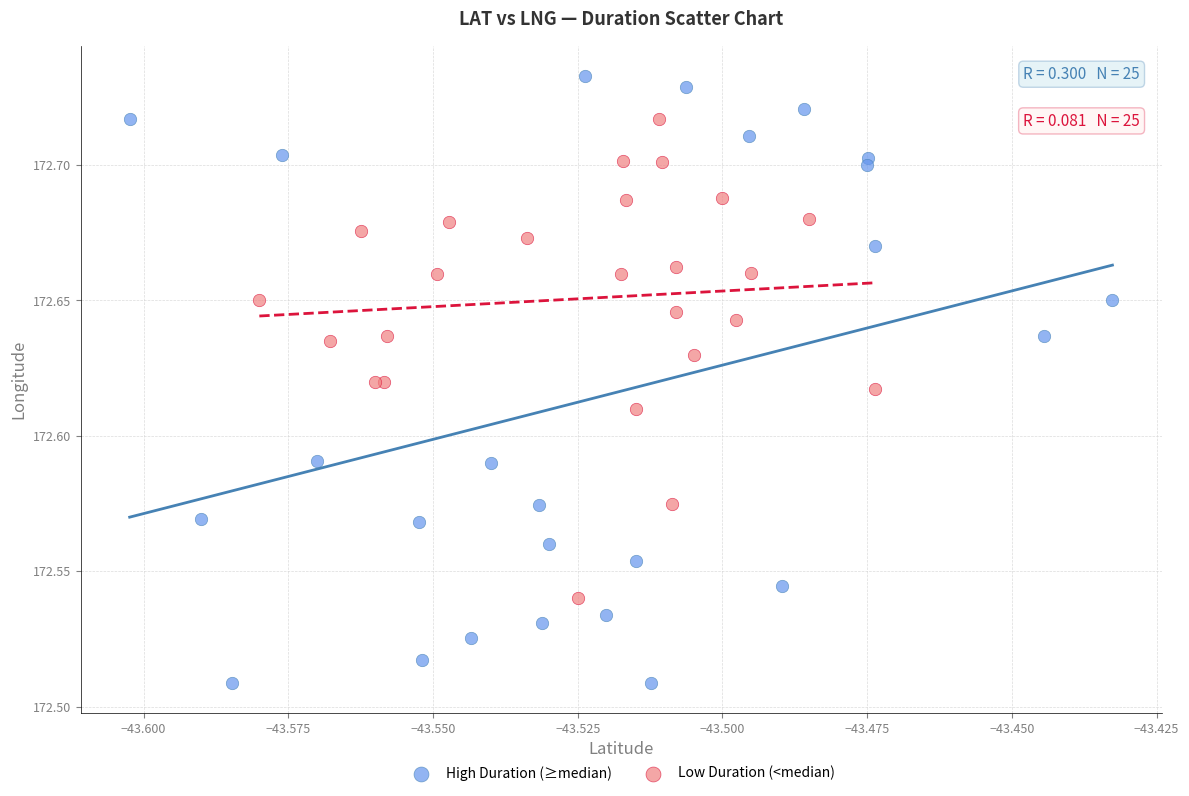

Which series contains the lowest Y value?

High Duration (≥median)